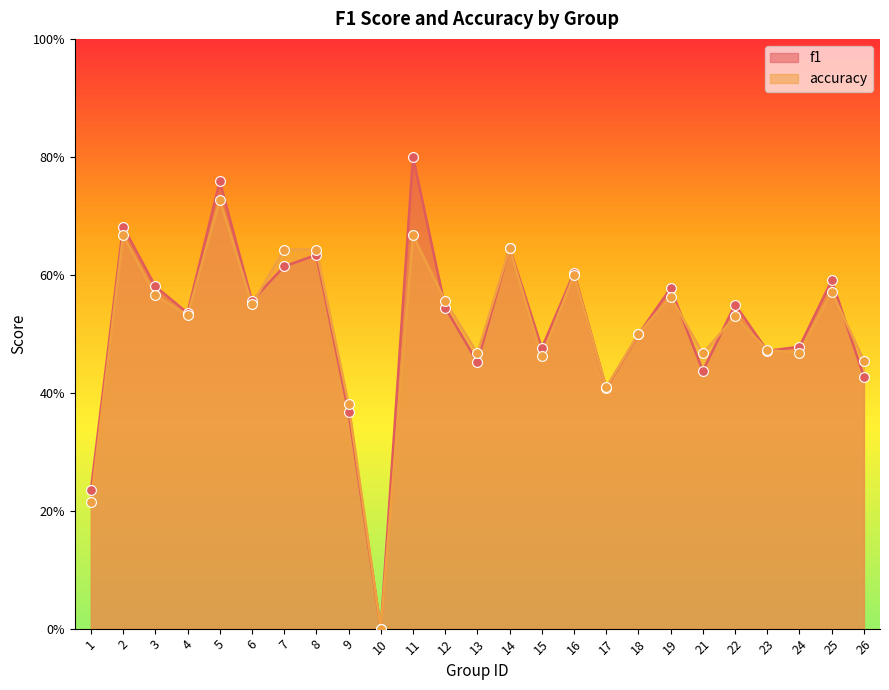

What are all the series names shown in the legend?

f1, accuracy